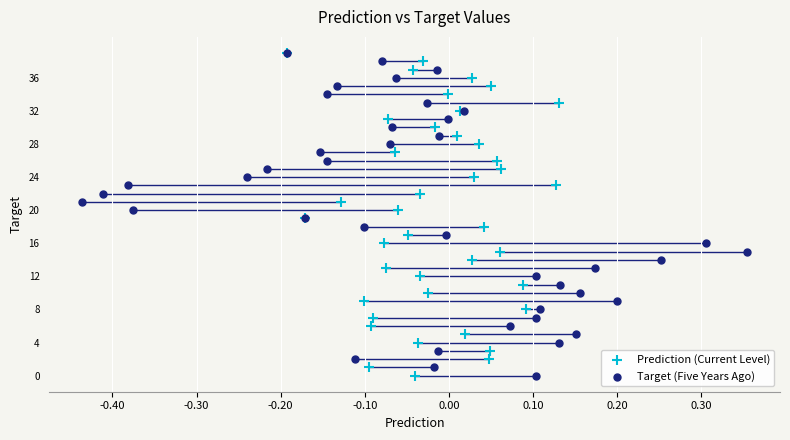

What are all the series names shown in the legend?

Prediction (Current Level), Target (Five Years Ago)